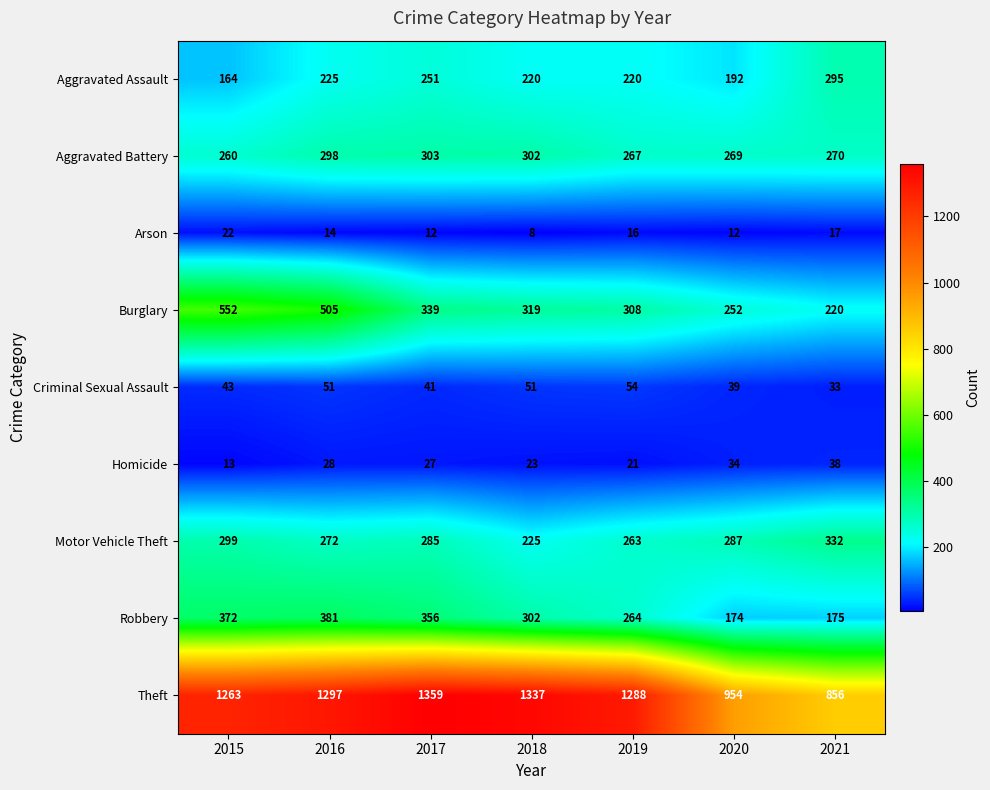

Which series has the largest total across all categories?

Theft